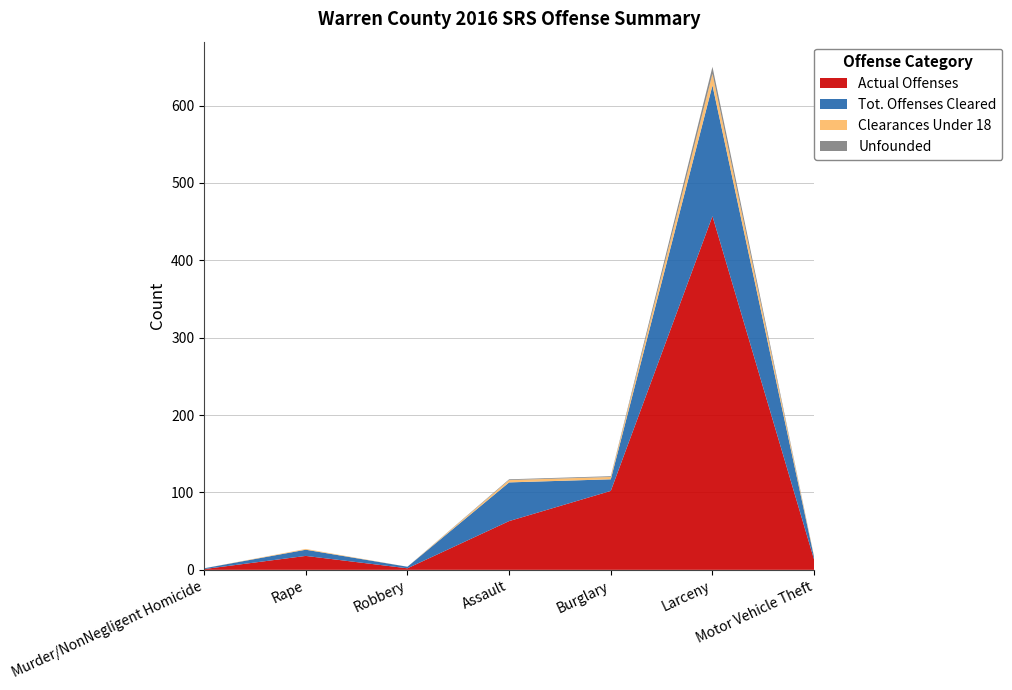

Reading left to right, list all the values displayed in this chart.

Actual Offenses: 1	18	2	63	102	457	13
Tot. Offenses Cleared: 1	8	2	50	15	169	3
Clearances Under 18: 0	1	0	3	3	15	1
Unfounded: 0	0	0	1	1	9	0